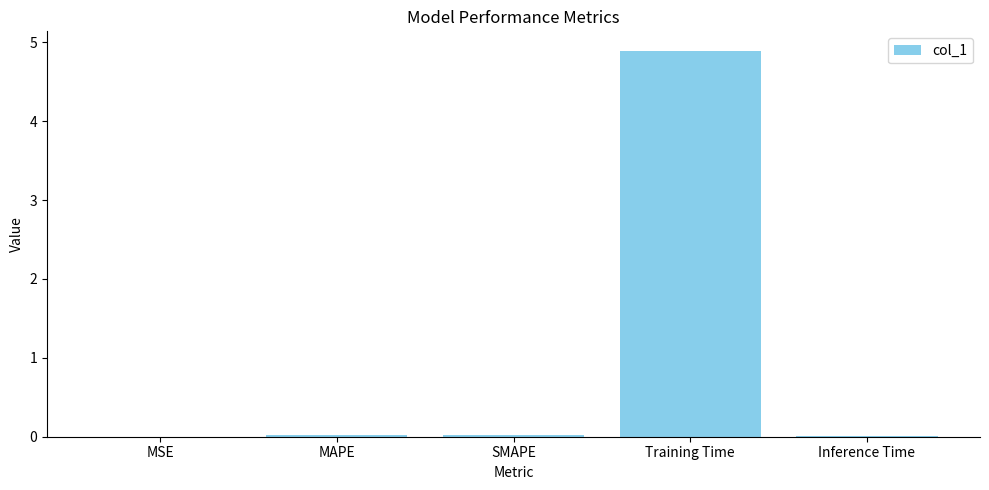

Are the bars horizontal?

No